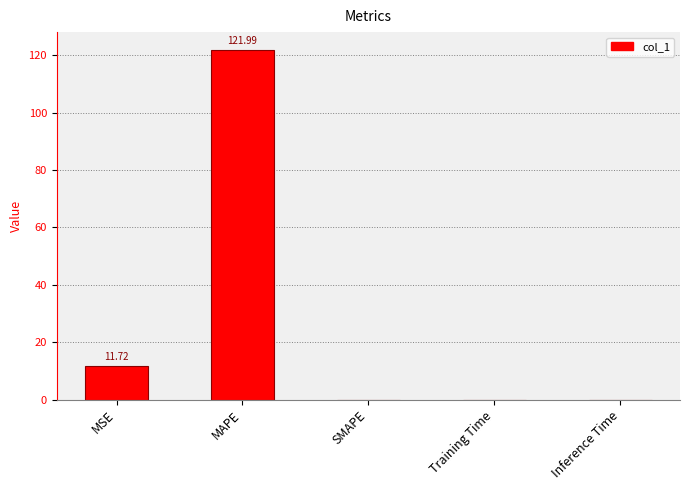

Which label corresponds to the largest value in the chart?

MAPE